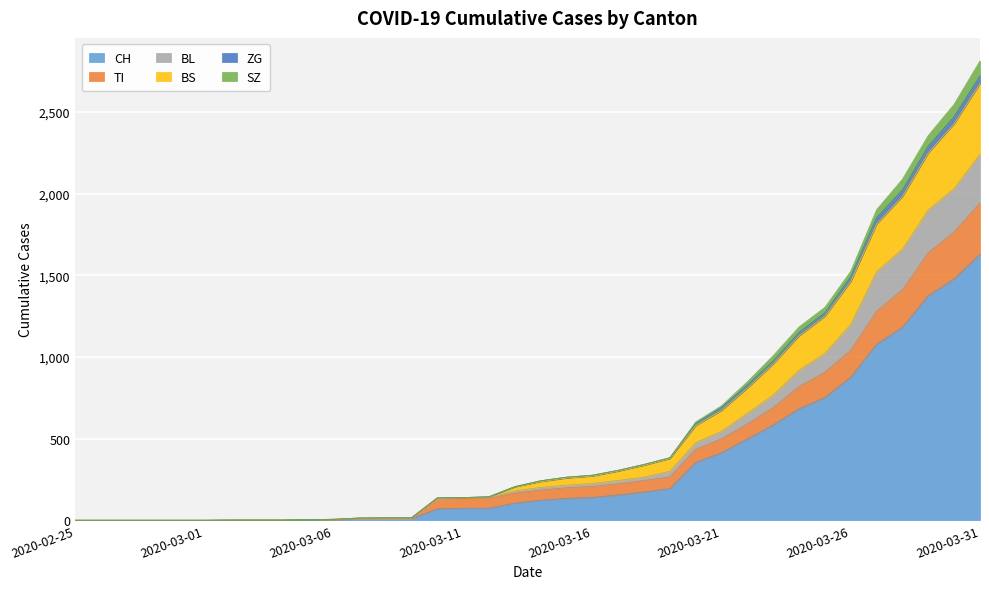

What is the label of the 3rd point from the left?

2020-02-27